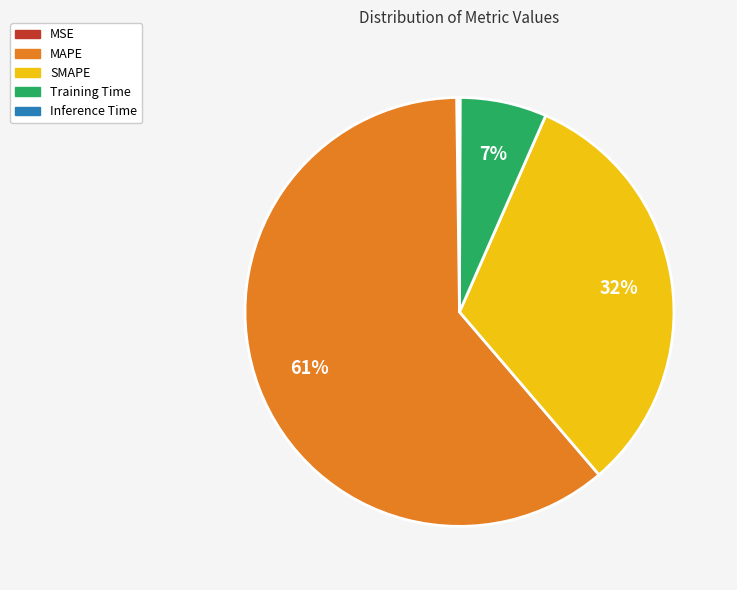

Is there a majority slice in this chart?

Yes